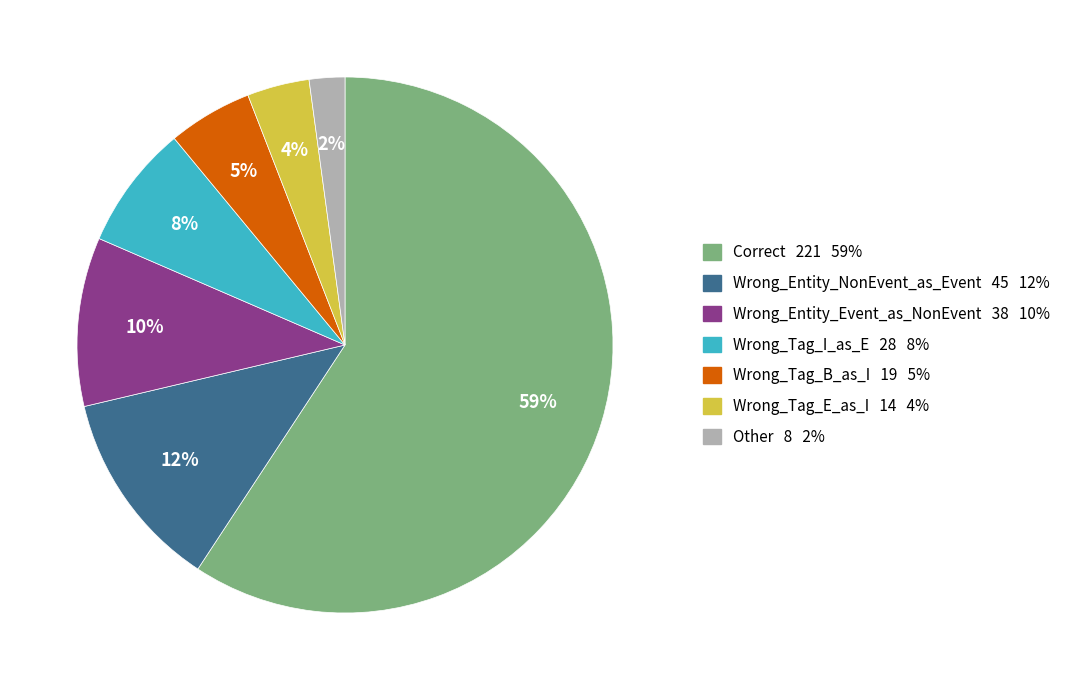

True or false: Wrong_Entity_Event_as_NonEvent accounts for 10% of the total.

True